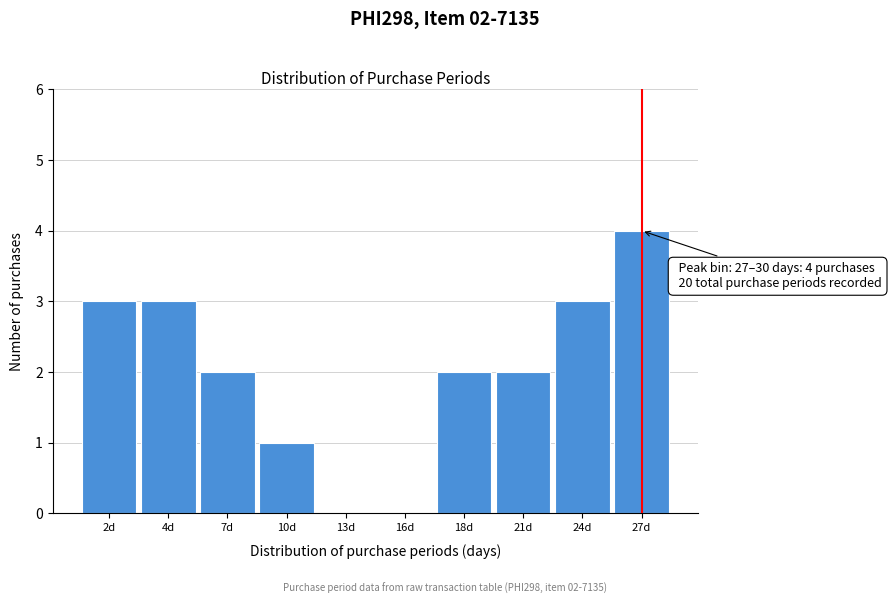

Reading left to right, extract all data points from this chart.

2d=3	4d=3	7d=2	10d=1	13d=0	16d=0	18d=2	21d=2	24d=3	27d=4